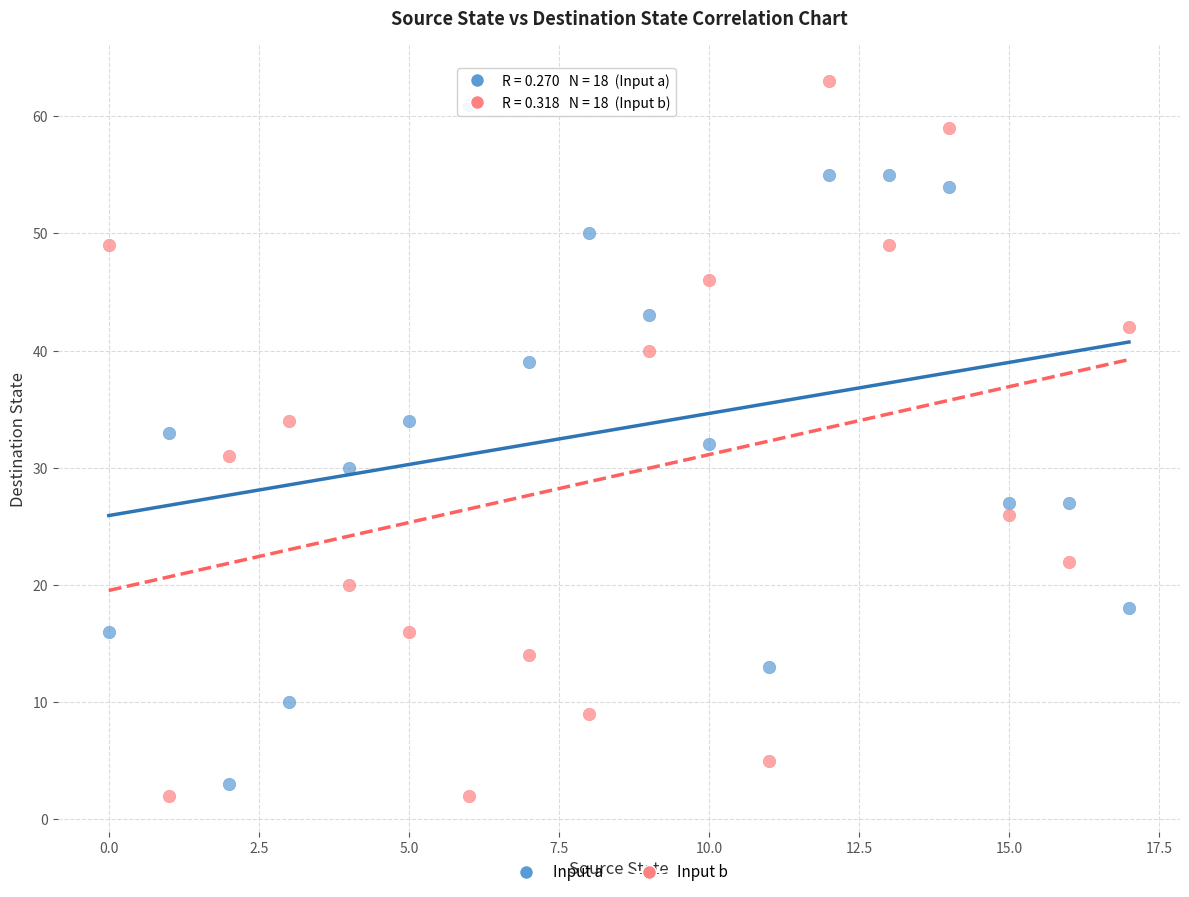

Which series has the largest Y range (max minus min)?

Input b